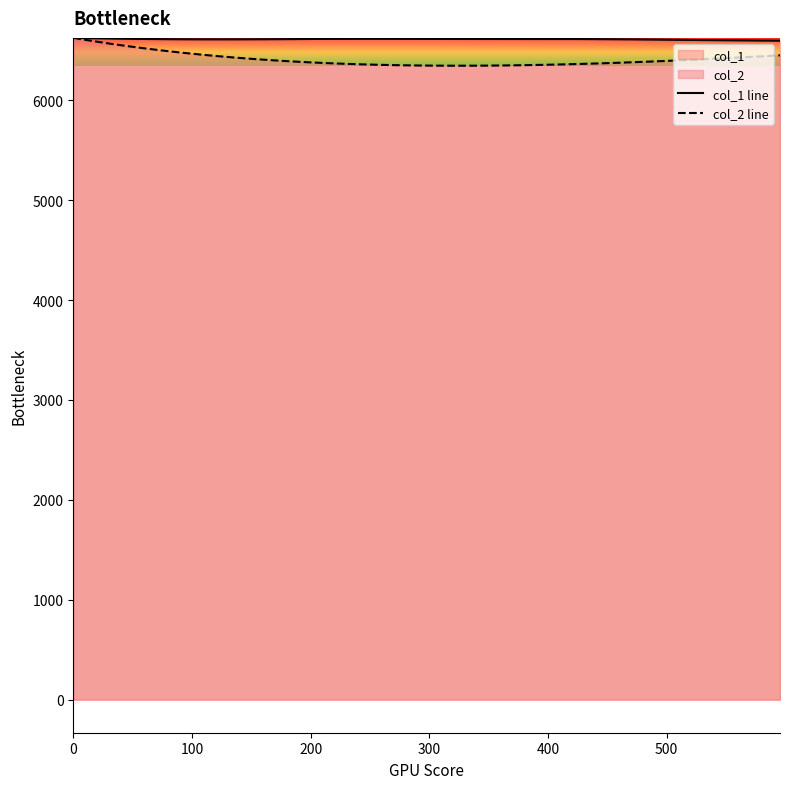

What is the minimum value shown in the chart?

6346.4